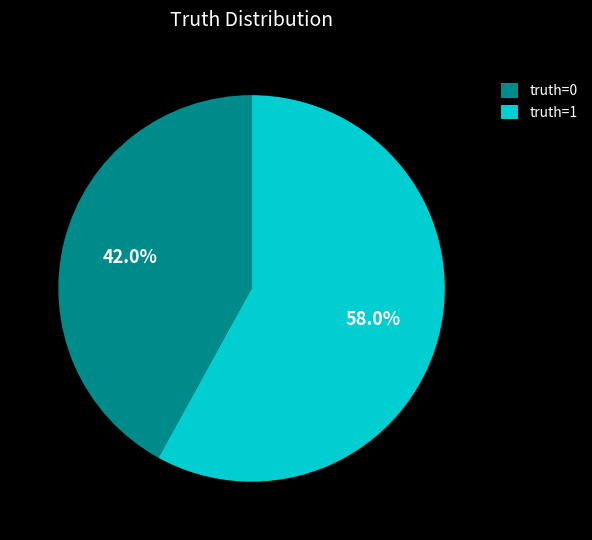

Rank the categories by value from lowest to highest.

truth=0, truth=1